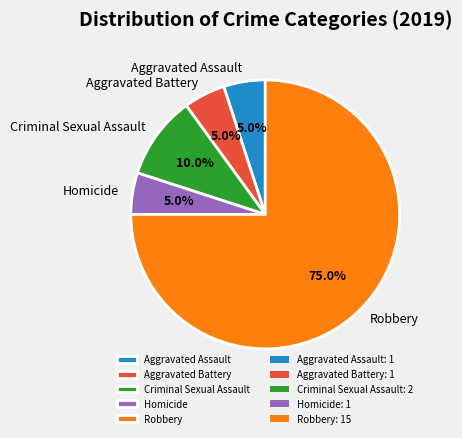

Which slice is the largest?

Robbery